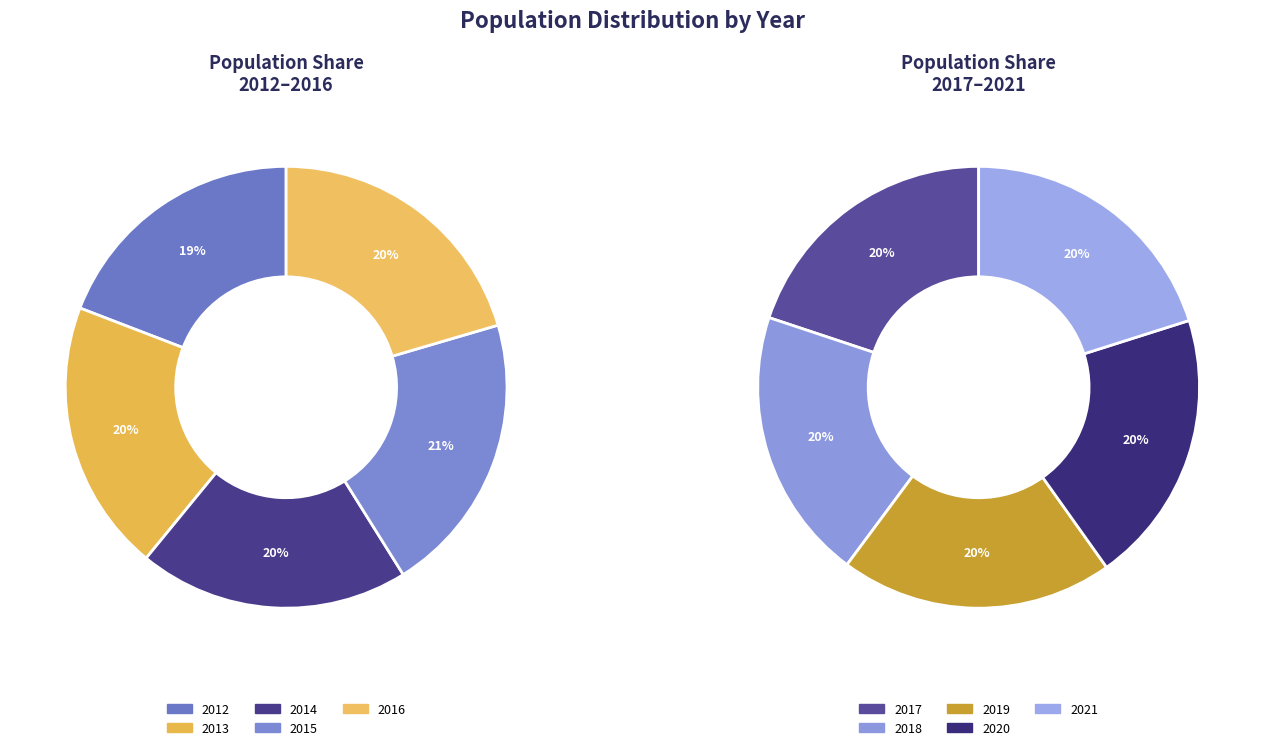

What is the ratio of the value at 2013 to the value at 2012?

1.0